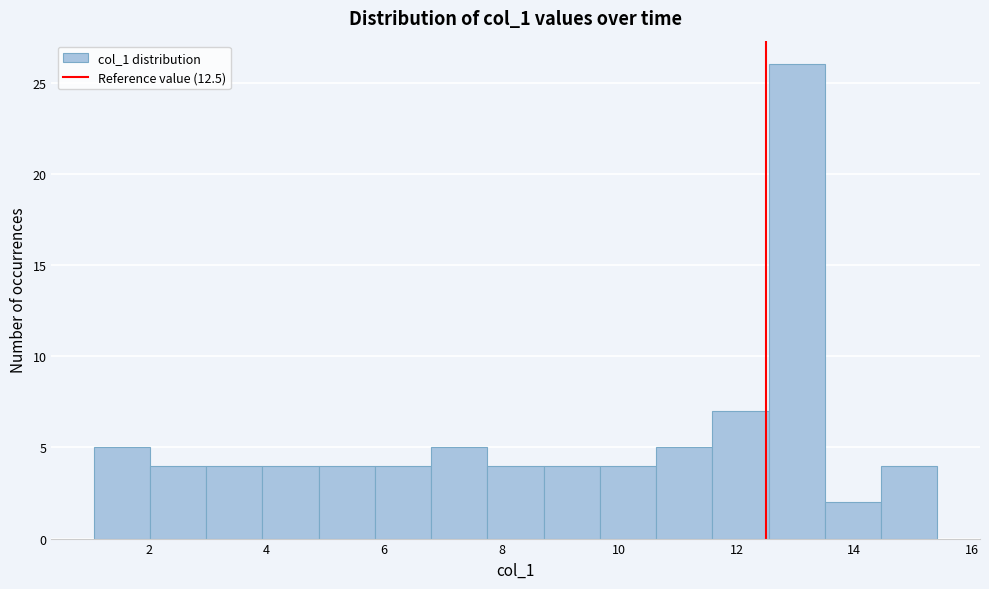

Reading left to right, list every bar in this chart as the range it spans on the x-axis followed by its height. Neither the bar edges nor the heights are printed on the chart, so give them approximately, as read against the axes.

1.0 to 2.0: 5
2.0 to 3.0: 4
3.0 to 4.0: 4
4.0 to 4.8: 4
4.8 to 5.8: 4
5.8 to 6.8: 4
6.8 to 7.8: 5
7.8 to 8.8: 4
8.8 to 9.6: 4
9.6 to 10.6: 4
10.6 to 11.6: 5
11.6 to 12.6: 7
12.6 to 13.6: 26
13.6 to 14.4: 2
14.4 to 15.4: 4